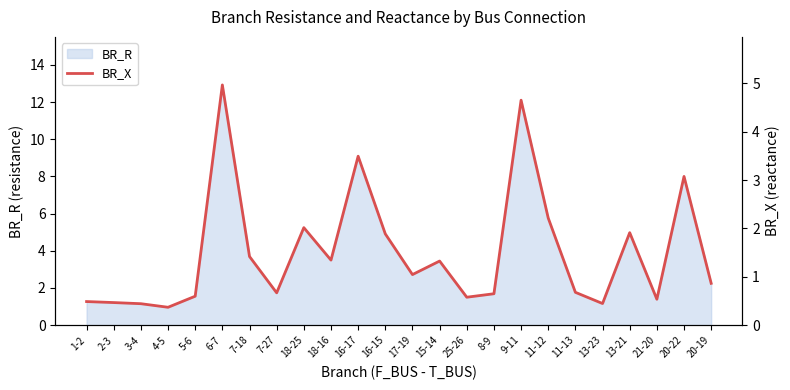

At which category does the chart reach its peak across all series?

6-7